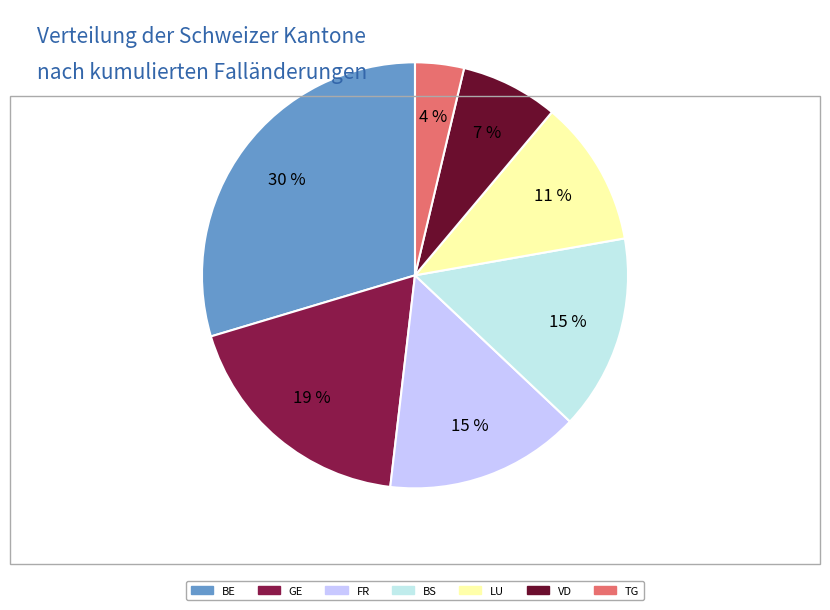

Is there a majority slice in this chart?

No